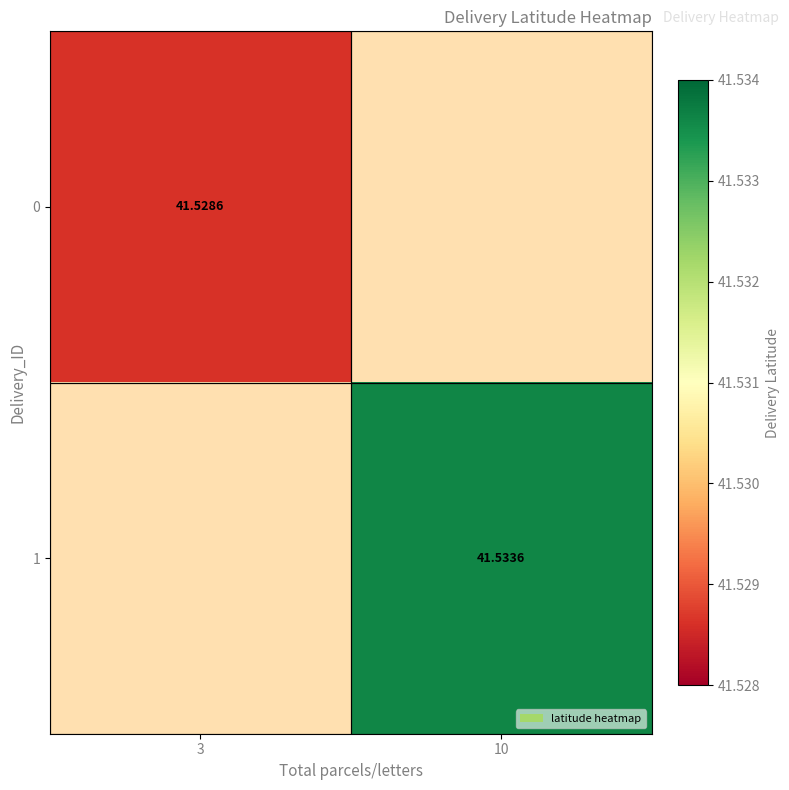

At how many categories does at least one series exceed 41?

2